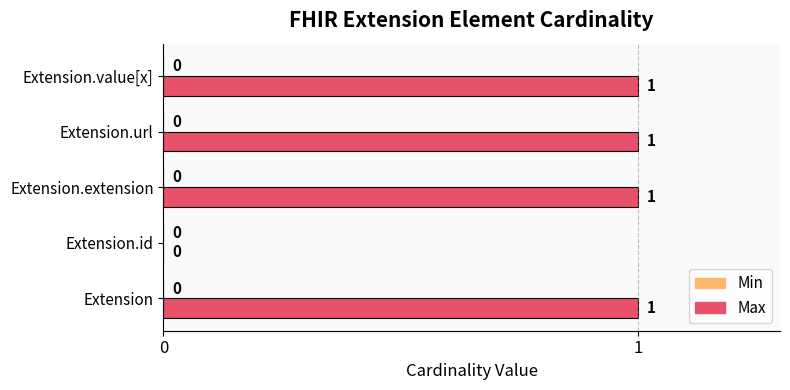

How many series are shown in this chart?

1